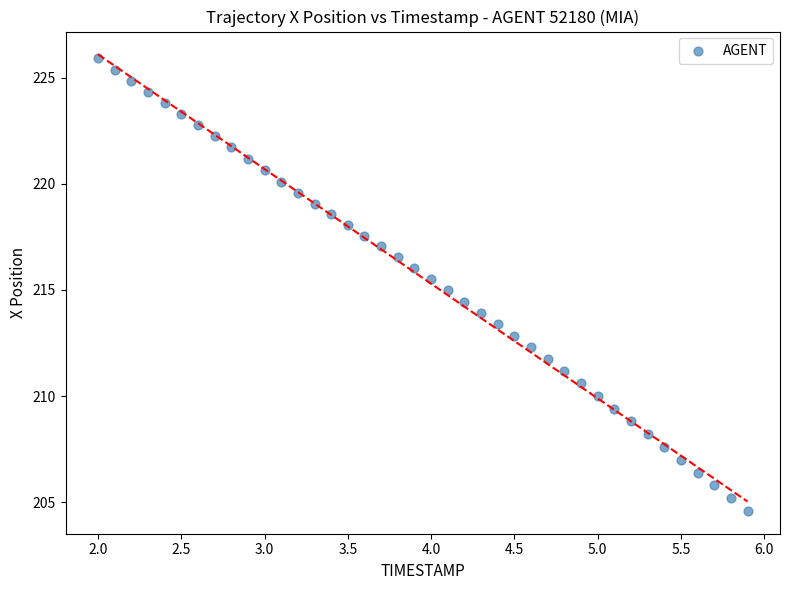

What is the range of Y values (max minus min)?

21.3